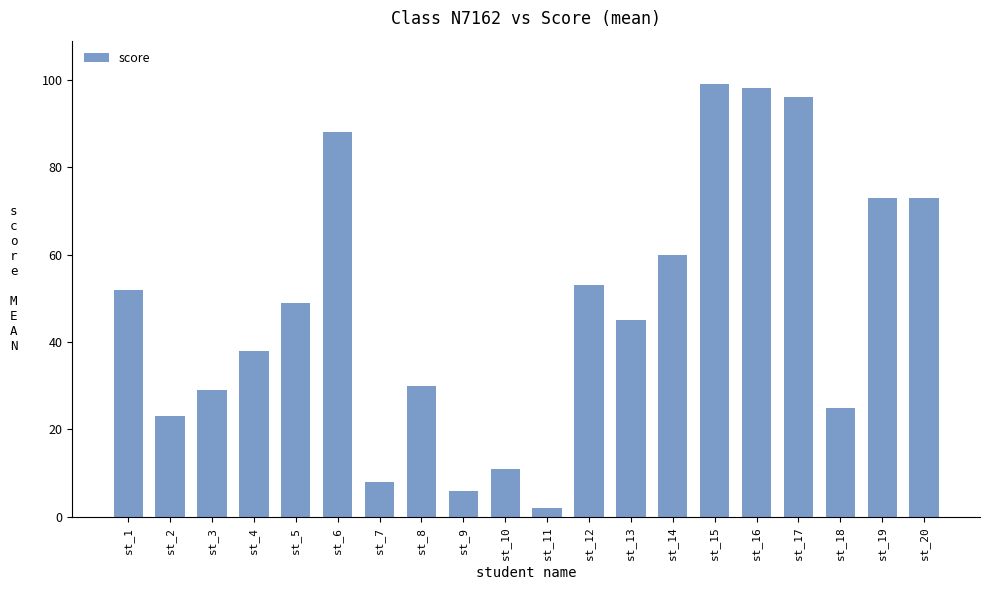

Is it true that the value at st_13 is 45?

True